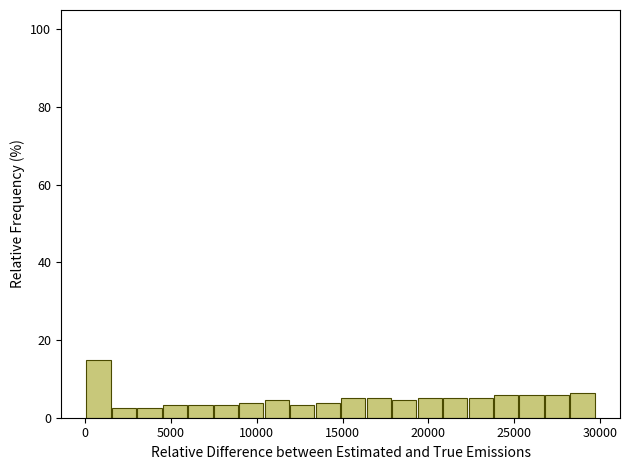

Read against the x-axis, roughly where is the centre of the tallest bar?

1000